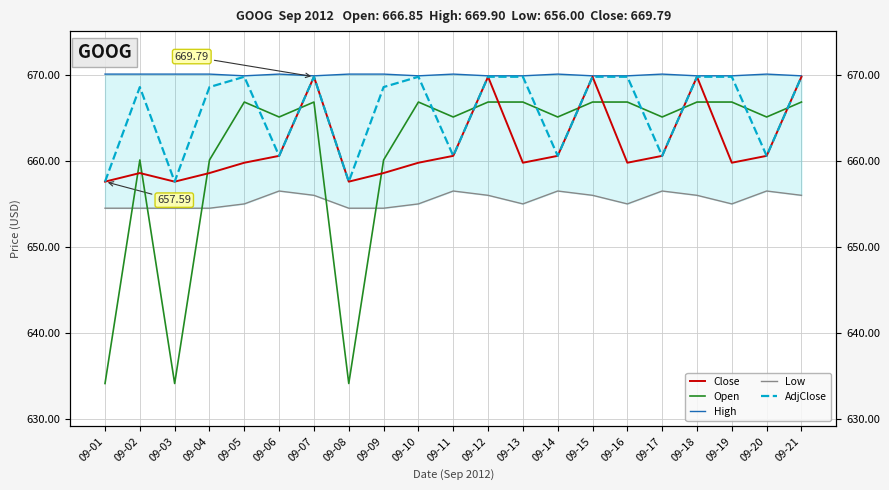

How many lines are shown in the chart?

5